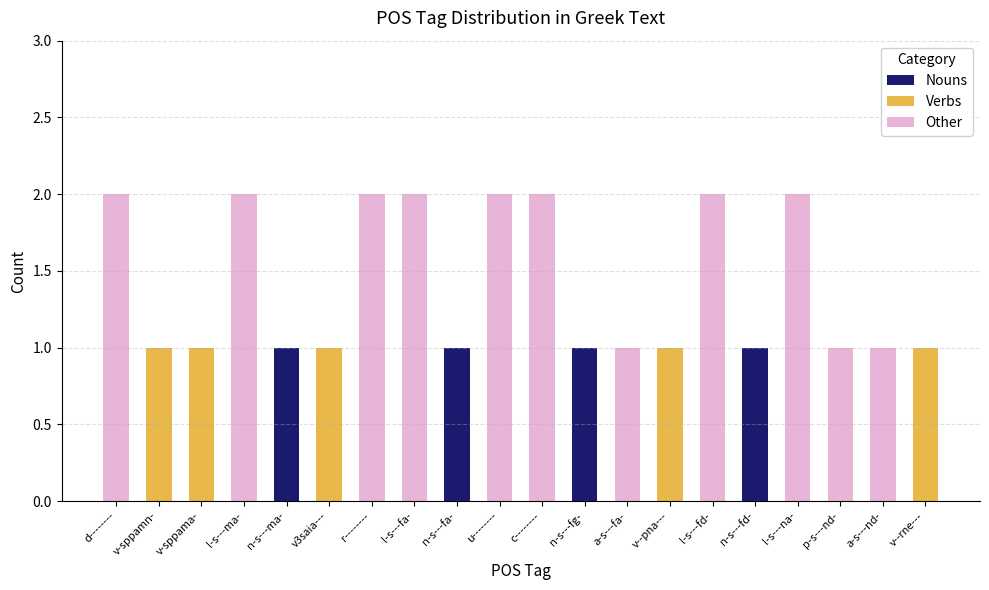

The Nouns series shows 0 at d--------. True or false?

True